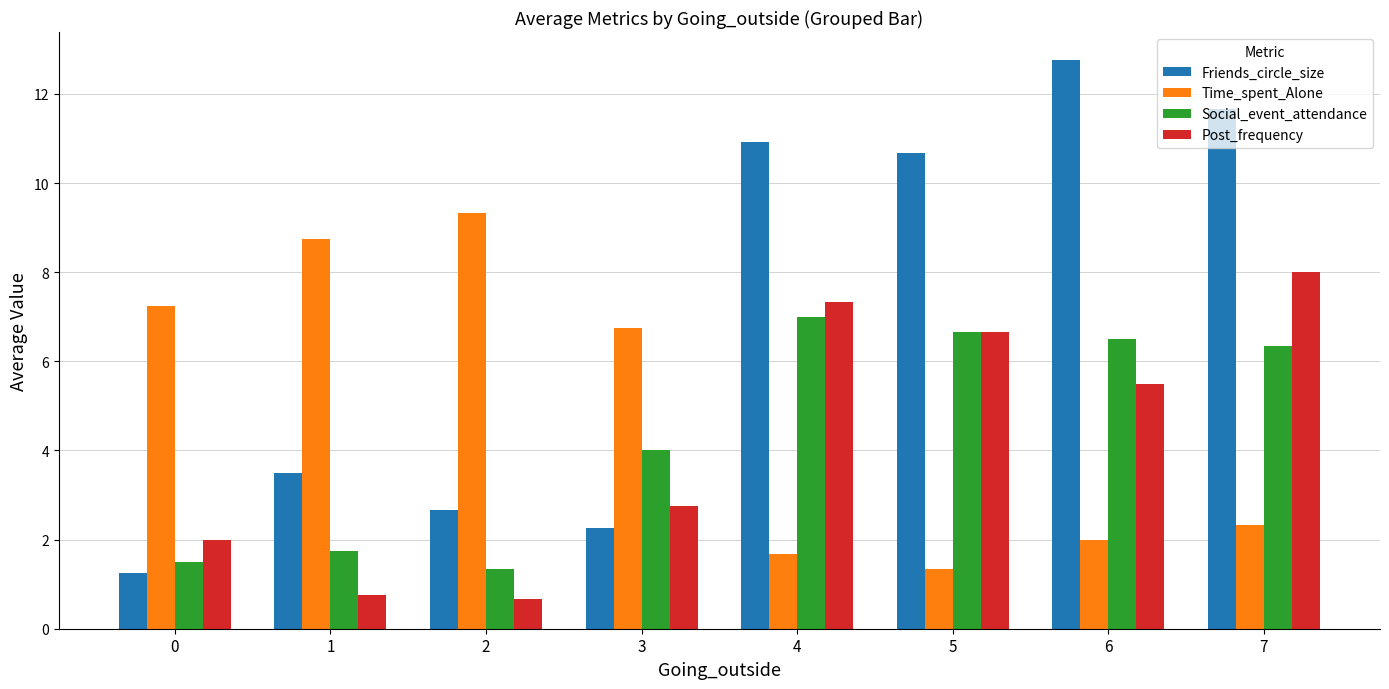

Rank the series by their maximum value, from highest to lowest.

Friends_circle_size, Time_spent_Alone, Post_frequency, Social_event_attendance